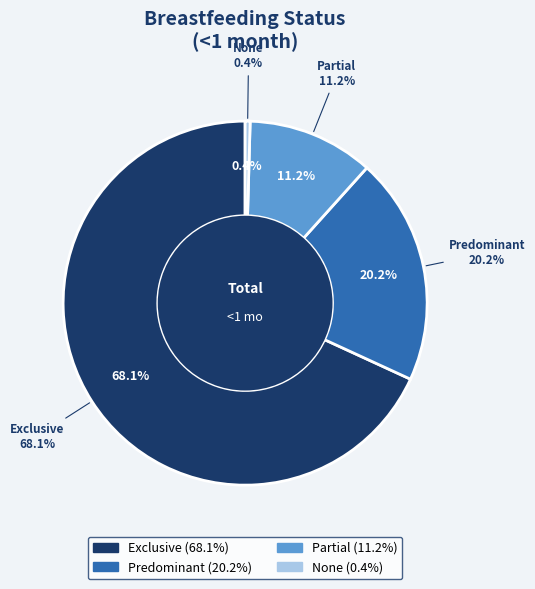

True or false: None accounts for 1% of the total.

False